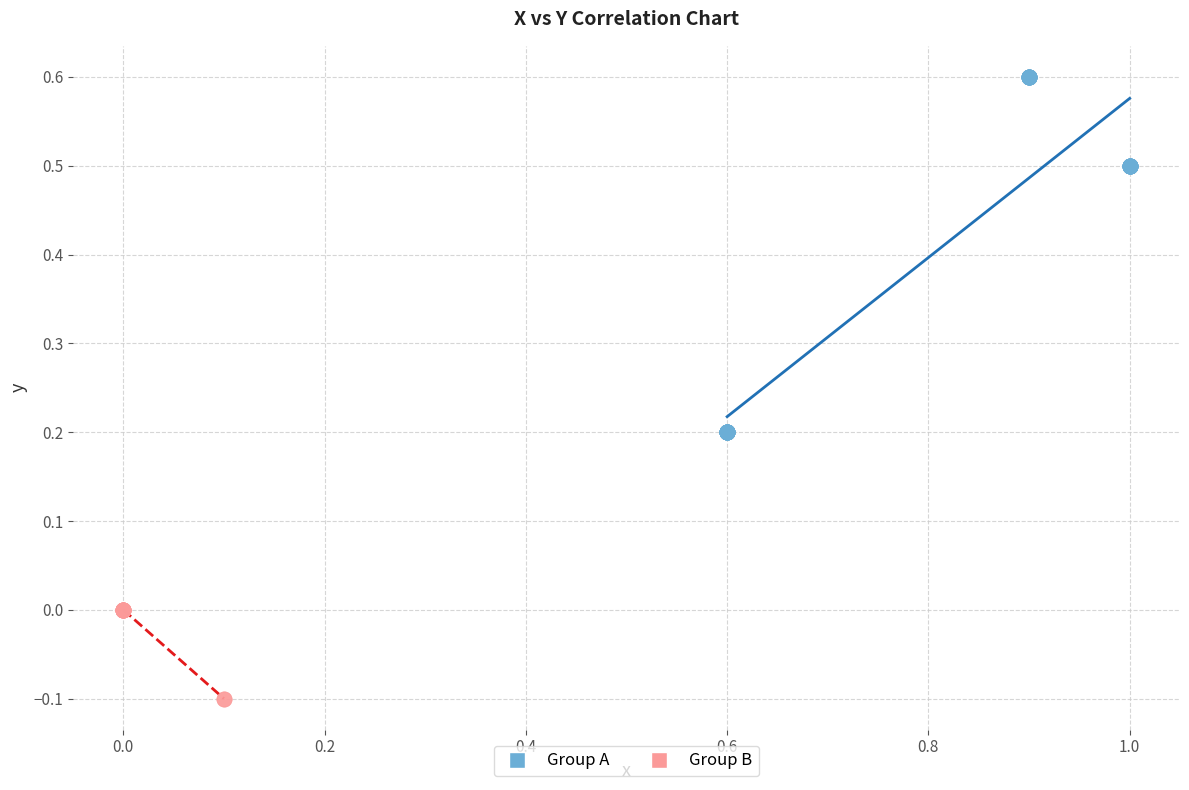

Which series reaches the maximum Y coordinate?

Group A